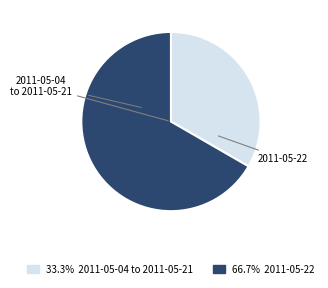

Count the number of slices in the pie.

2